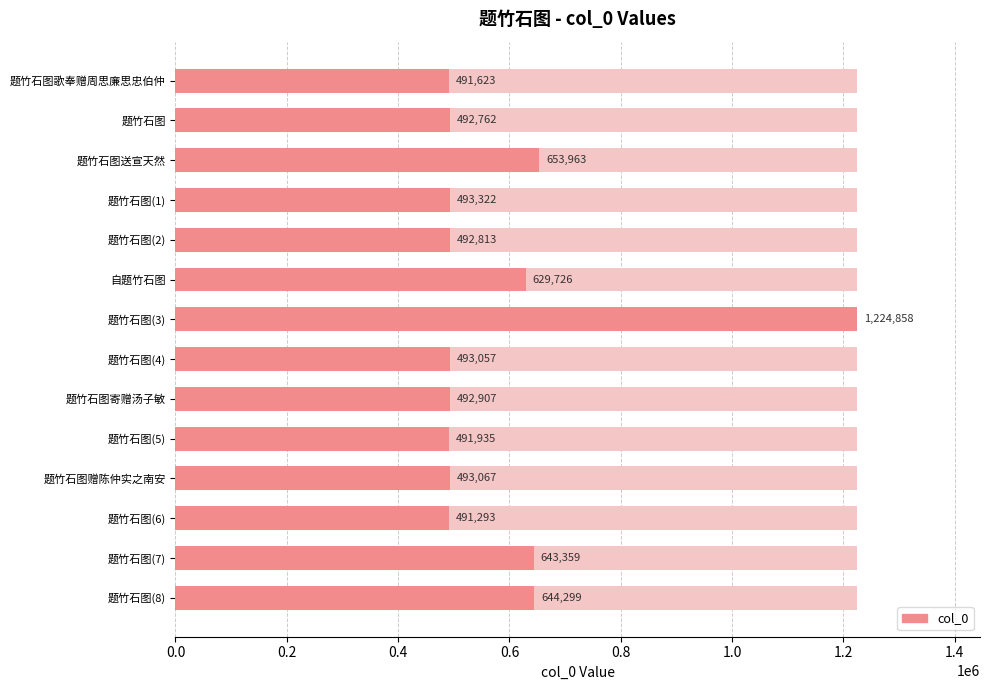

What is the sum of all values?

8228984